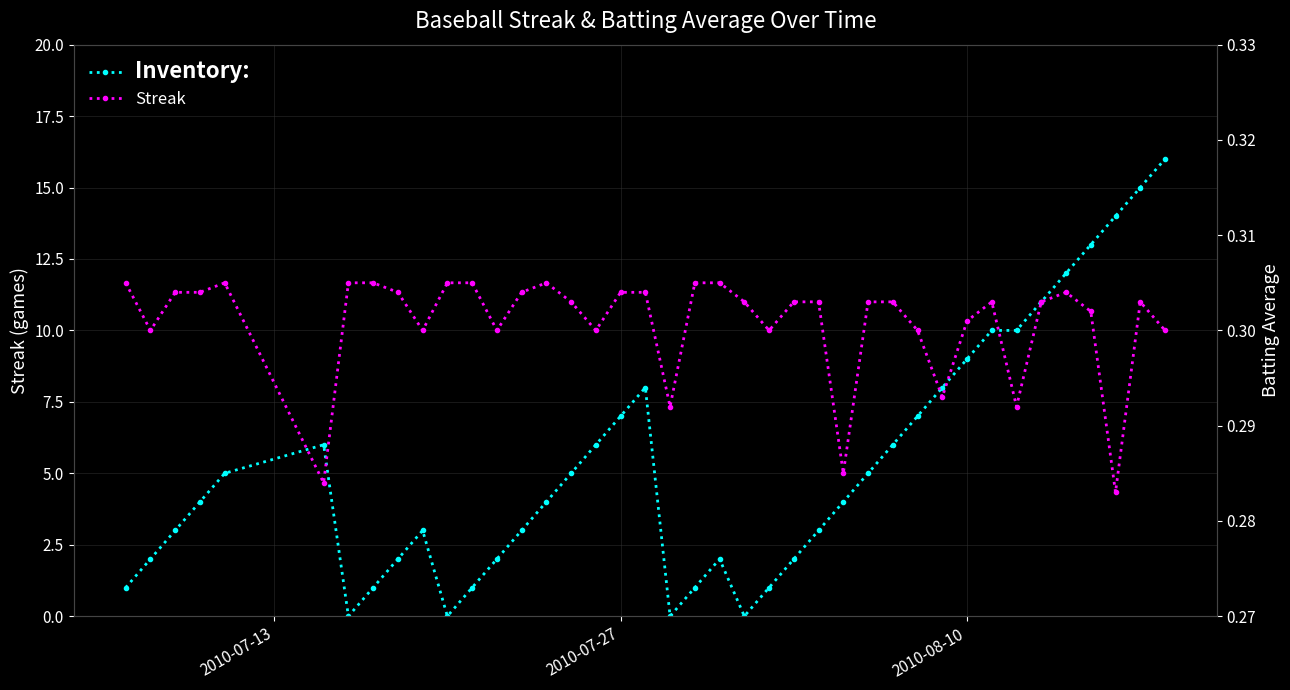

True or false: Batting Average1 has a value of 0.2 at 28.

False